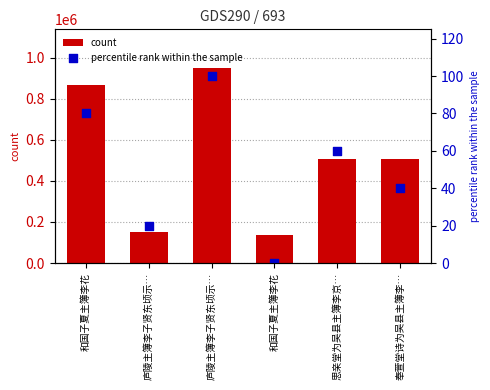

Which series contains the lowest Y value?

percentile rank within the sample